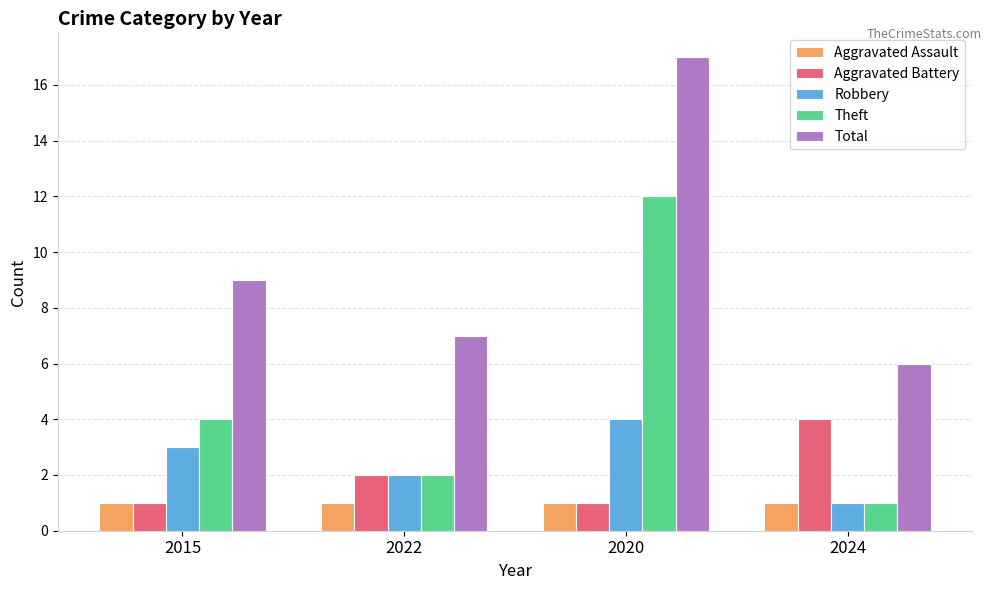

What is the sum of the Aggravated Assault values at 2015 and 2022?

2